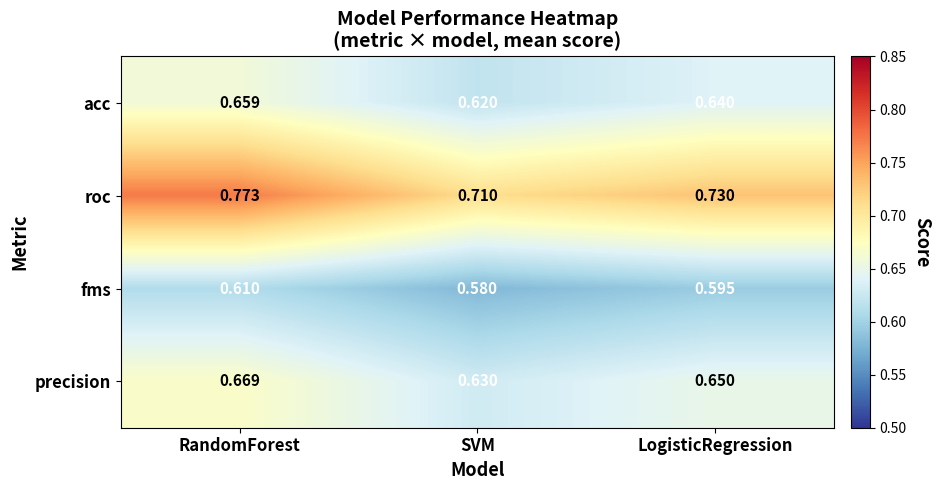

Which series has the widest spread of values?

roc